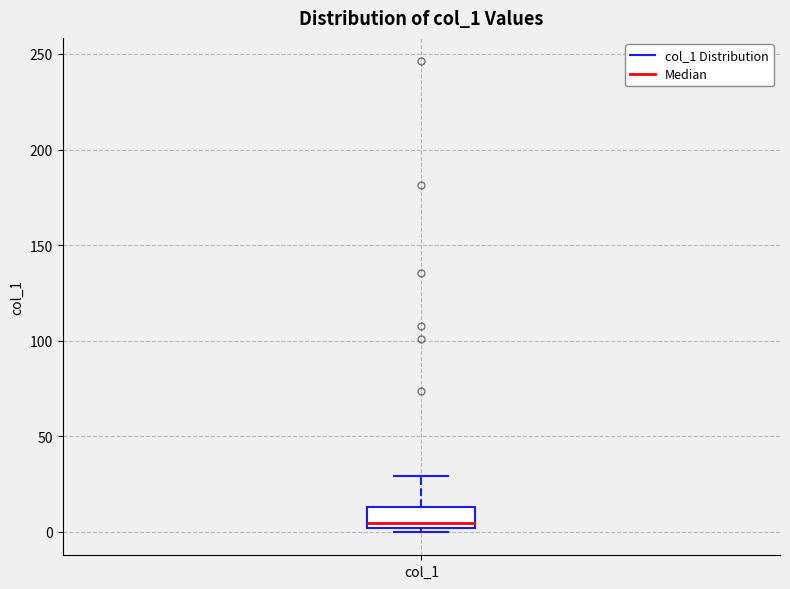

Where is the upper edge of the box for col_1 on the y-axis? The values are not printed on the chart, so give them approximately, as read against the axis.

15